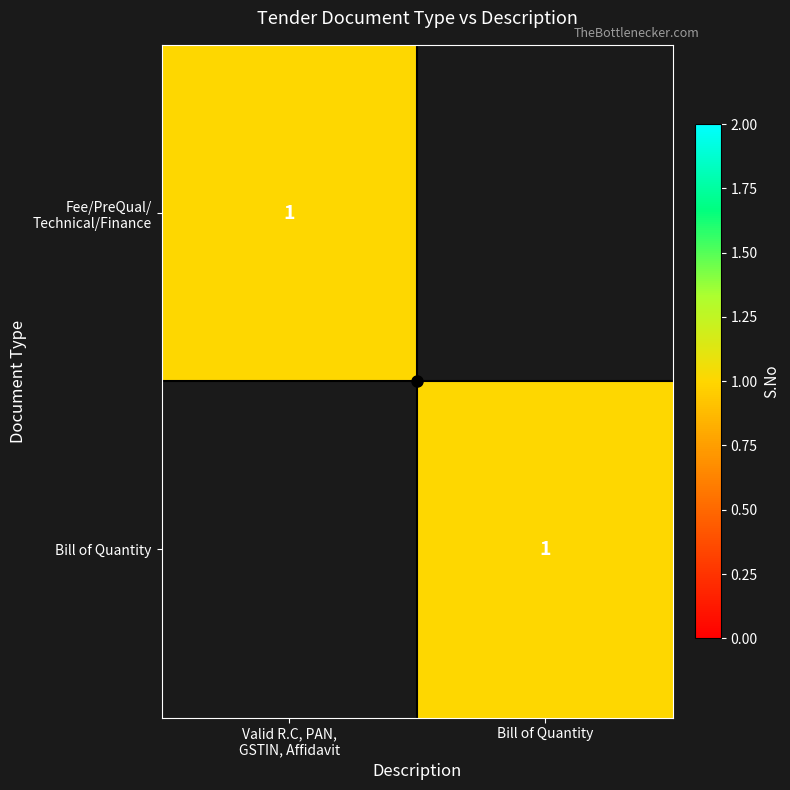

True or false: Fee/PreQual/Technical/Finance has a value of 2 at Bill of Quantity.

False